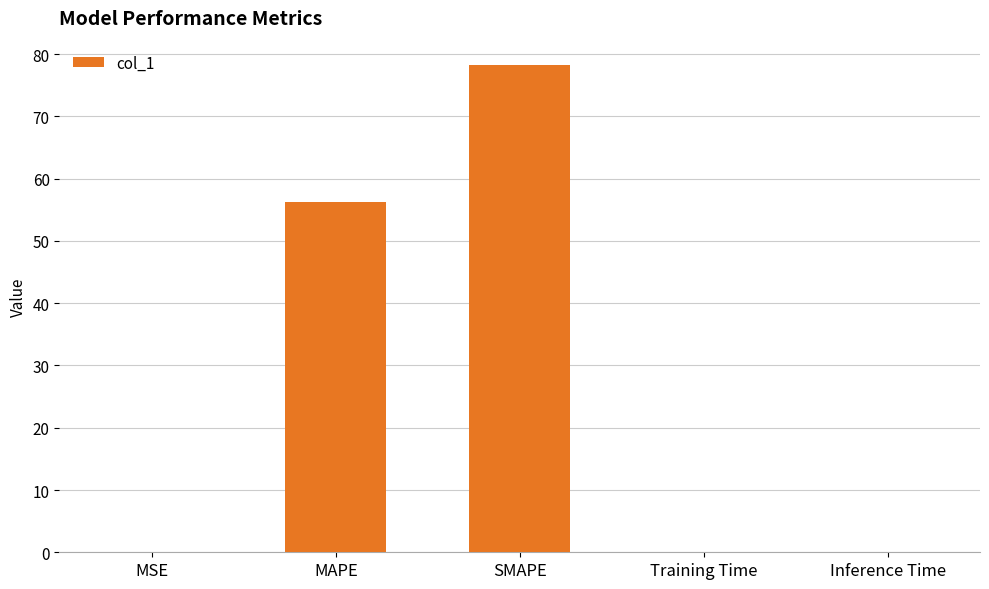

How many series are shown in this chart?

1